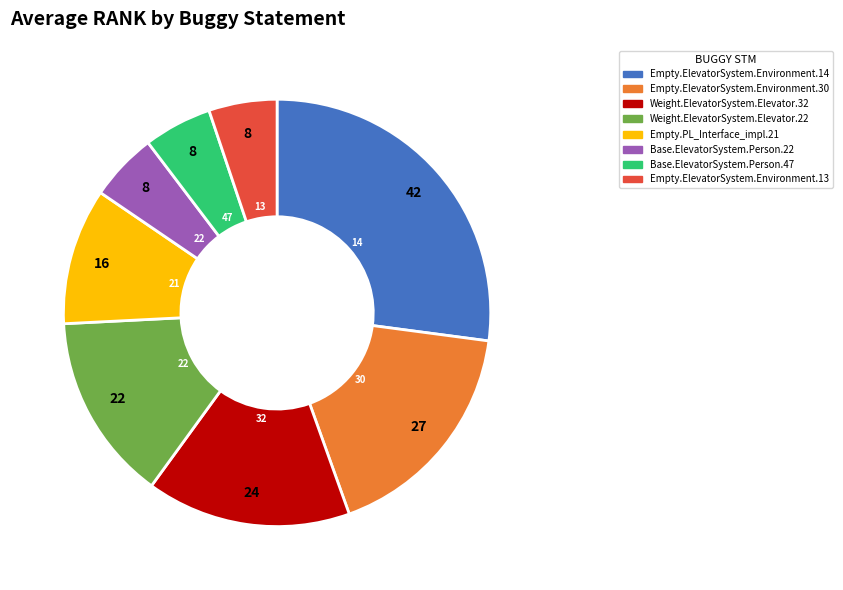

Is there any slice that represents more than half of the pie?

No